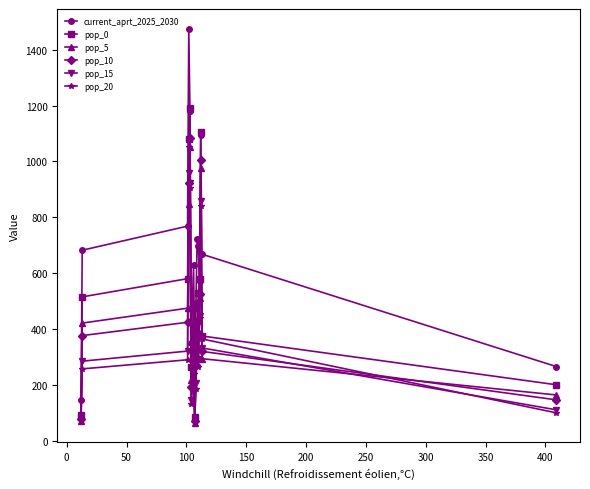

Which series has the largest range (max minus min)?

current_aprt_2025_2030